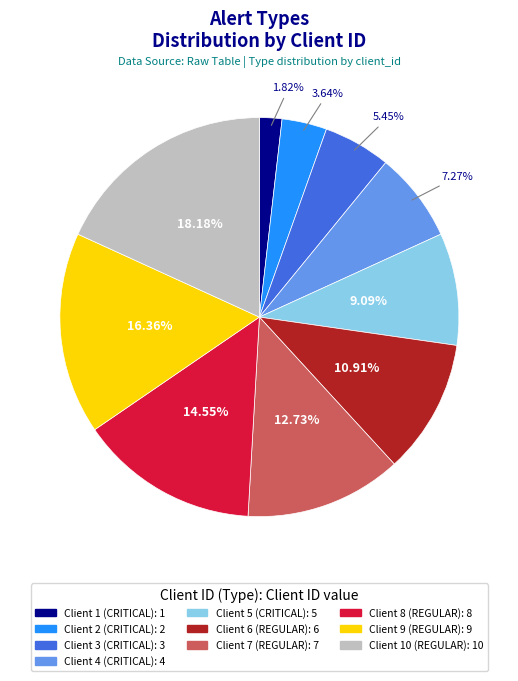

Count the number of slices in the pie.

10